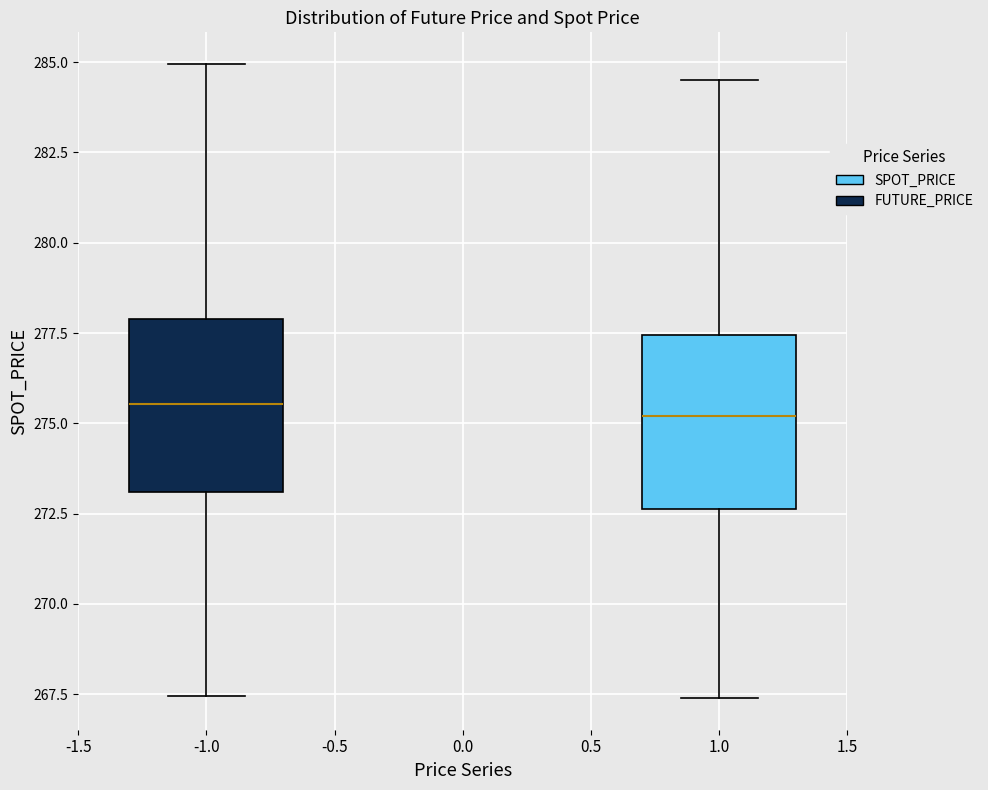

Where is the lower edge of the box at x = -1.0 on the y-axis? The values are not printed on the chart, so give them approximately, as read against the axis.

273.0